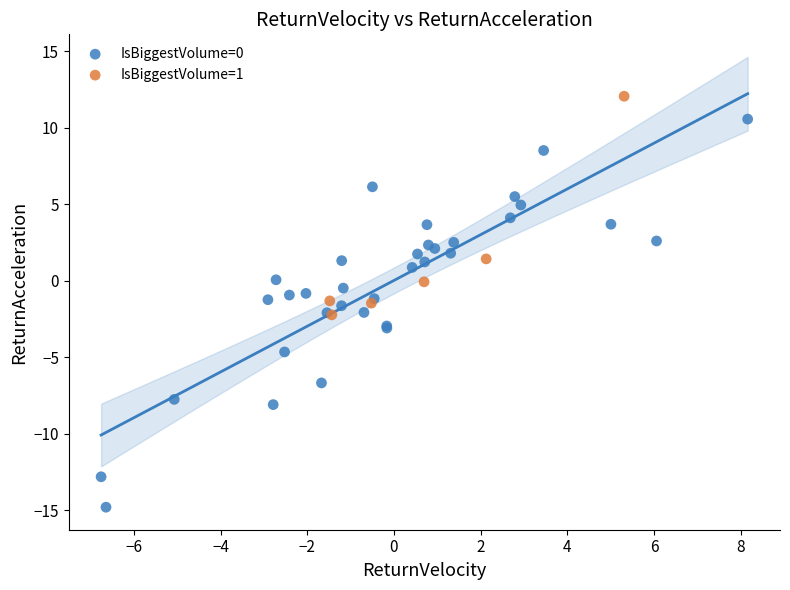

Which series has the widest spread of Y values?

IsBiggestVolume=0